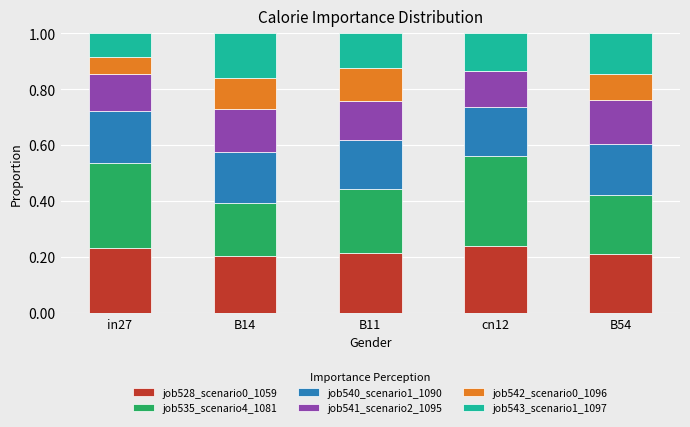

Count the number of data series in this chart.

6